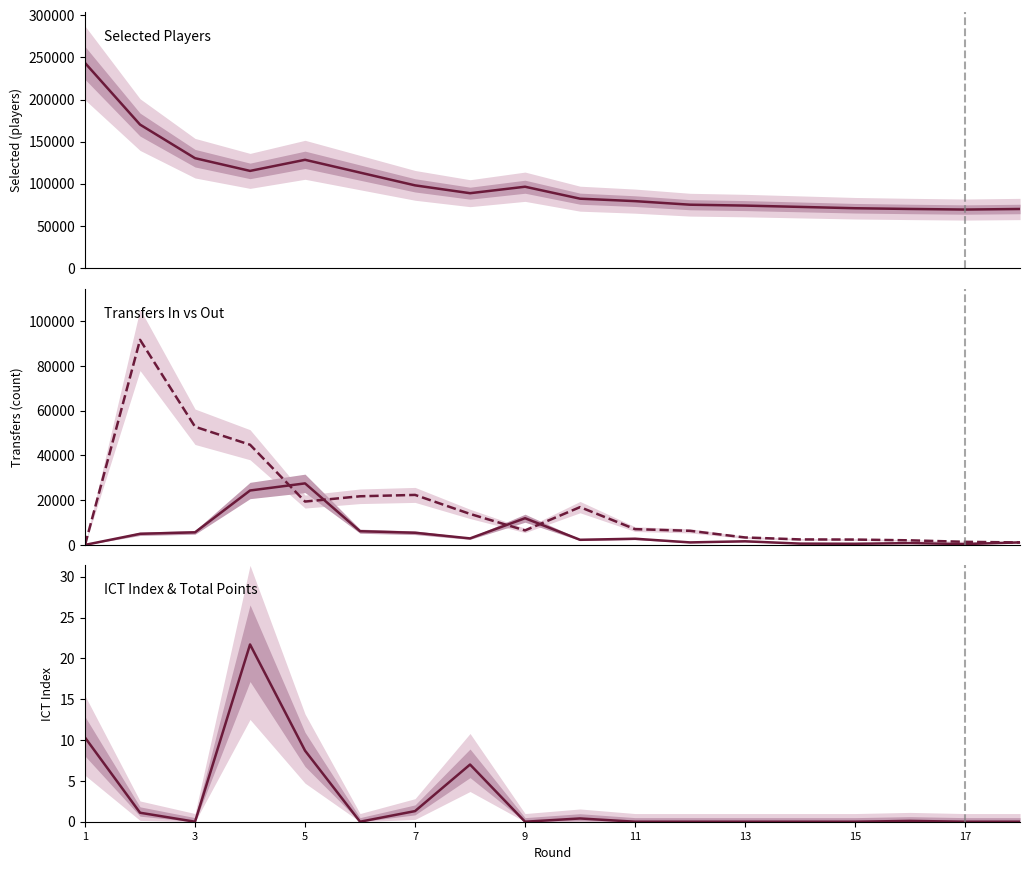

True or false: transfers_out and selected intersect in this chart.

False